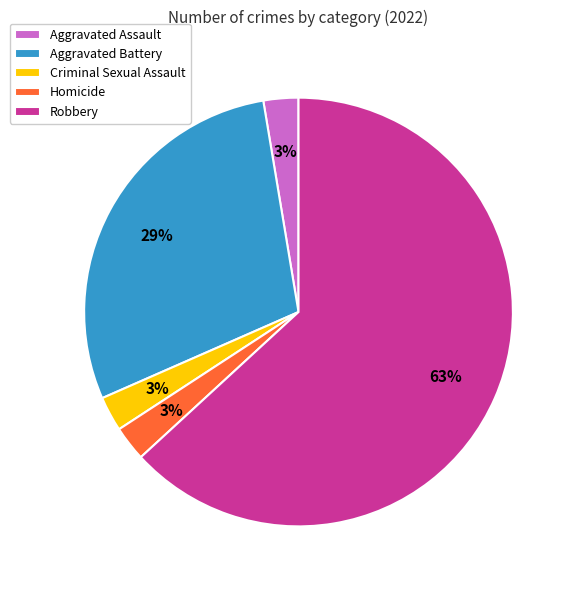

Does Homicide account for over 50% of the chart?

No